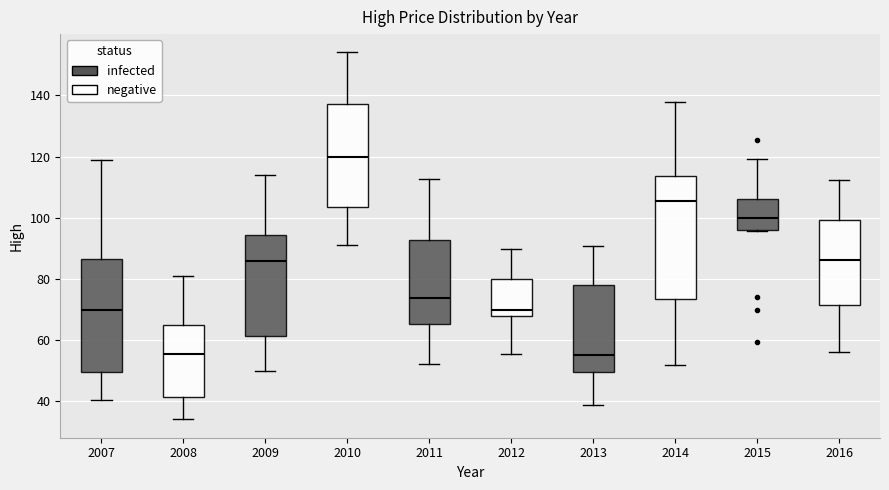

Reading left to right, transcribe this box plot: for each box, give where its median line is, the range the box spans, and where its two whiskers end, as read against the y-axis. The values are not printed on the chart, so give them approximately, as read against the axis.

2007: median 70, box 50 to 86, whiskers 40 to 118
2008: median 56, box 42 to 64, whiskers 34 to 82
2009: median 86, box 62 to 94, whiskers 50 to 114
2010: median 120, box 104 to 138, whiskers 92 to 154
2011: median 74, box 66 to 92, whiskers 52 to 112
2012: median 70, box 68 to 80, whiskers 56 to 90
2013: median 56, box 50 to 78, whiskers 38 to 90
2014: median 106, box 74 to 114, whiskers 52 to 138
2015: median 100, box 96 to 106, whiskers 96 to 120
2016: median 86, box 72 to 100, whiskers 56 to 112